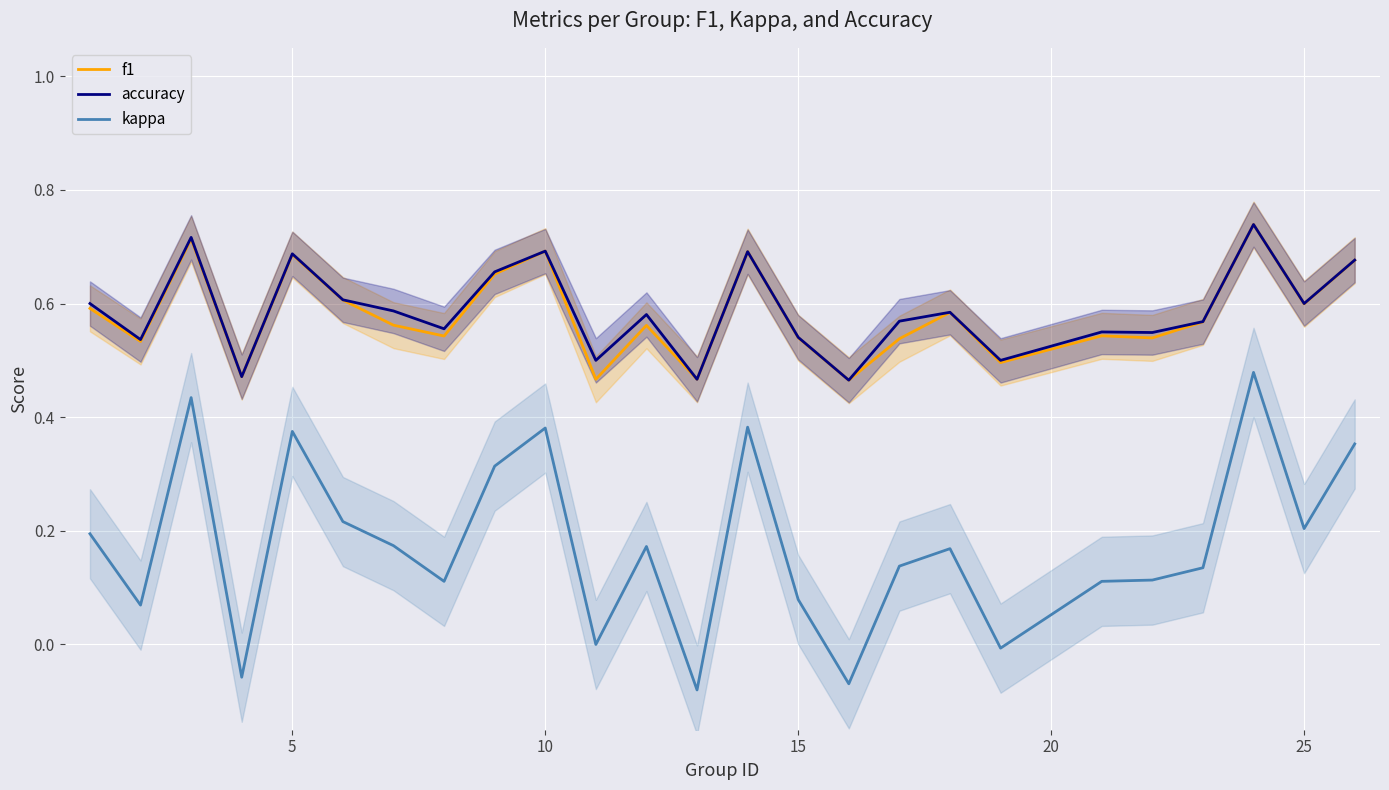

True or false: accuracy and kappa intersect in this chart.

False